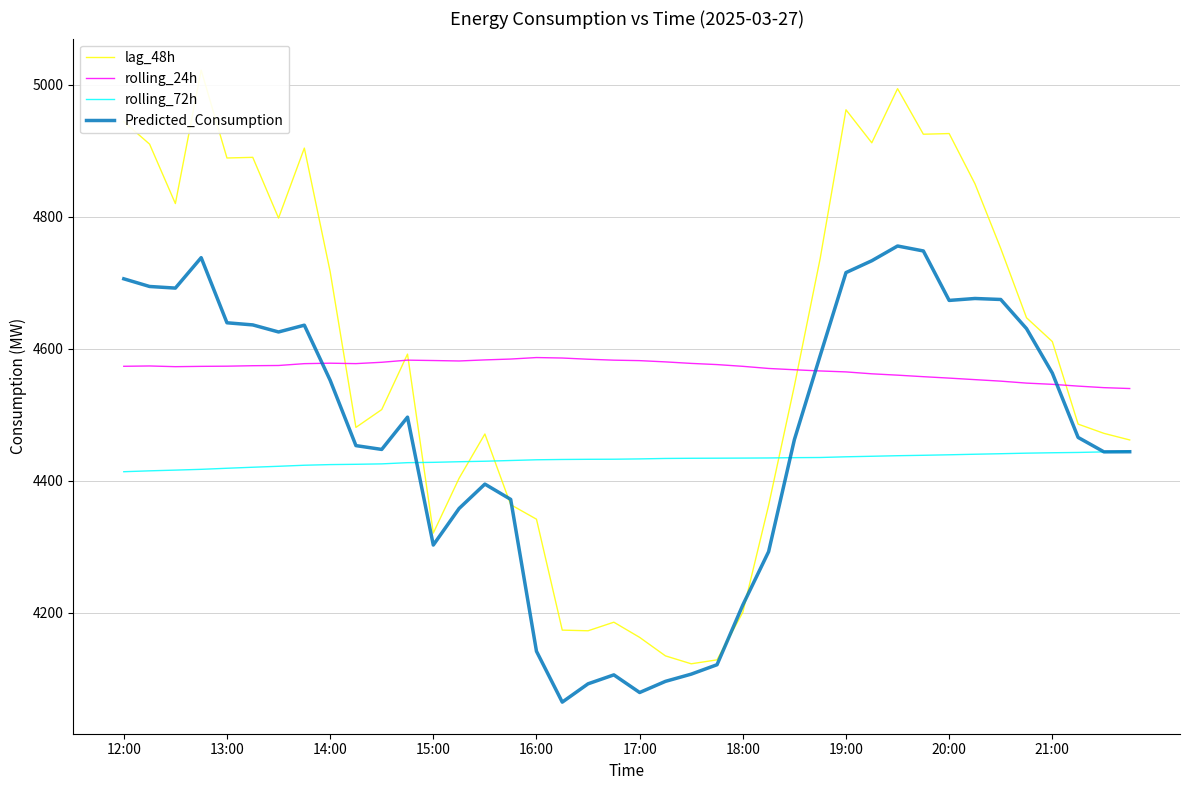

Reading left to right, what are all the values shown in this chart?

lag_48h: 4944.0	4910.0	4820.0	5022.0	4889.0	4890.0	4798.0	4904.0	4717.0	4481.0	4508.0	4592.0	4321.0	4404.0	4471.0	4364.0	4342.0	4174.0	4173.0	4186.0	4163.0	4135.0	4123.0	4129.0	4201.0	4363.0	4544.0	4737.0	4962.0	4912.0	4994.0	4925.0	4926.0	4850.0	4752.0	4647.0	4611.0	4486.0	4472.0	4462.0
rolling_24h: 4573.6	4574.0	4573.0	4573.5	4573.7	4574.4	4574.8	4577.5	4578.2	4577.6	4579.6	4582.9	4582.3	4581.6	4583.2	4584.5	4586.8	4586.1	4584.2	4582.8	4582.1	4580.2	4577.9	4576.1	4573.5	4570.3	4568.3	4566.5	4565.1	4562.2	4560.1	4557.8	4555.7	4553.3	4551.1	4548.1	4546.2	4543.5	4541.2	4539.9
rolling_72h: 4413.9	4415.2	4416.3	4417.5	4419.1	4420.7	4422.1	4423.7	4424.7	4425.1	4425.8	4427.6	4428.1	4429.0	4429.8	4430.9	4432.0	4432.4	4432.7	4432.8	4433.3	4434.0	4434.2	4434.4	4434.5	4434.7	4435.2	4435.4	4436.5	4437.3	4438.1	4438.8	4439.5	4440.4	4441.2	4442.0	4442.6	4443.1	4443.9	4444.7
Predicted_Consumption: 4706.0	4694.4	4692.0	4738.1	4639.4	4636.2	4625.5	4635.8	4552.5	4453.4	4447.6	4496.5	4302.9	4358.2	4395.1	4372.0	4142.0	4065.0	4092.7	4106.2	4079.5	4096.4	4107.3	4121.6	4212.0	4292.8	4462.5	4589.8	4715.4	4733.4	4755.7	4748.2	4673.3	4676.2	4674.7	4630.5	4563.2	4465.8	4444.0	4444.2